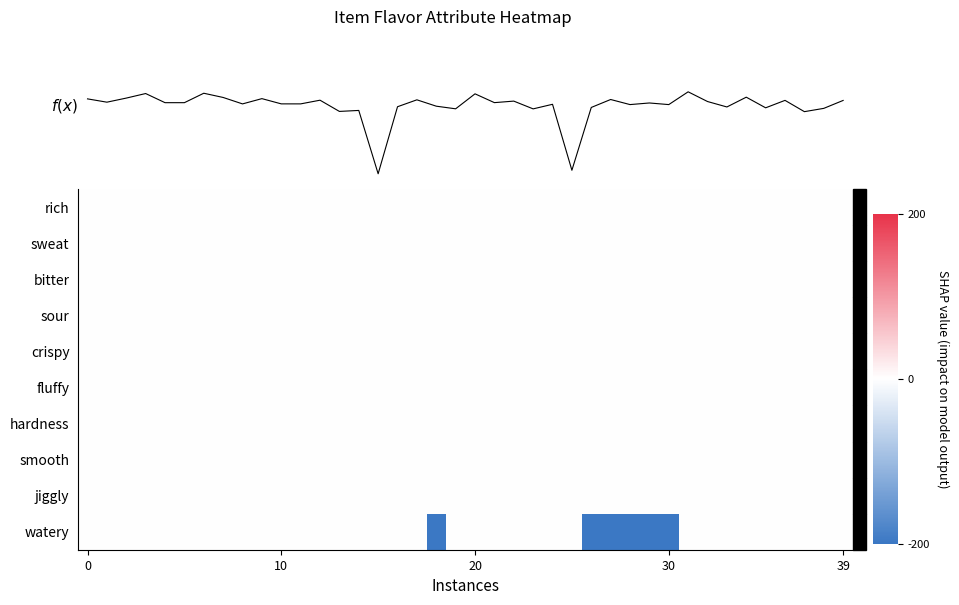

At how many categories does at least one series exceed -60?

40